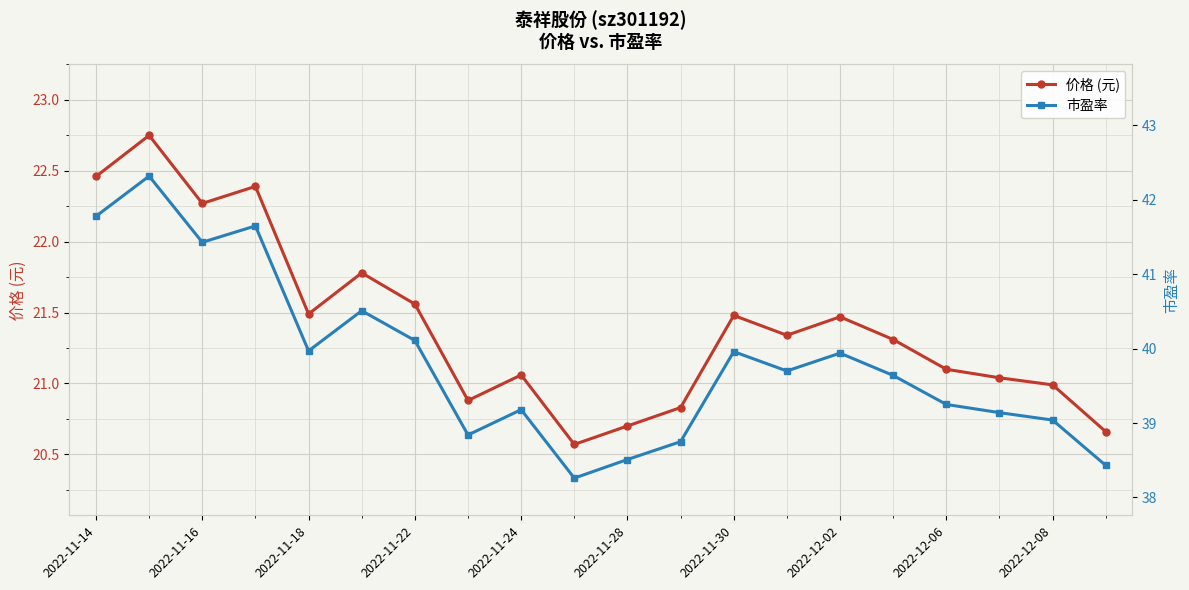

What is the sum of all 市盈率 values?

796.4